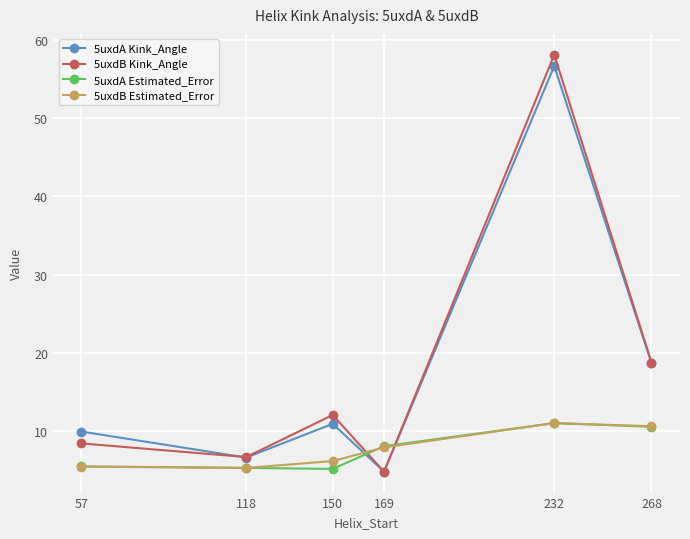

Between which two adjacent categories do 5uxdA Kink_Angle and 5uxdB Estimated_Error first intersect?

150 and 169